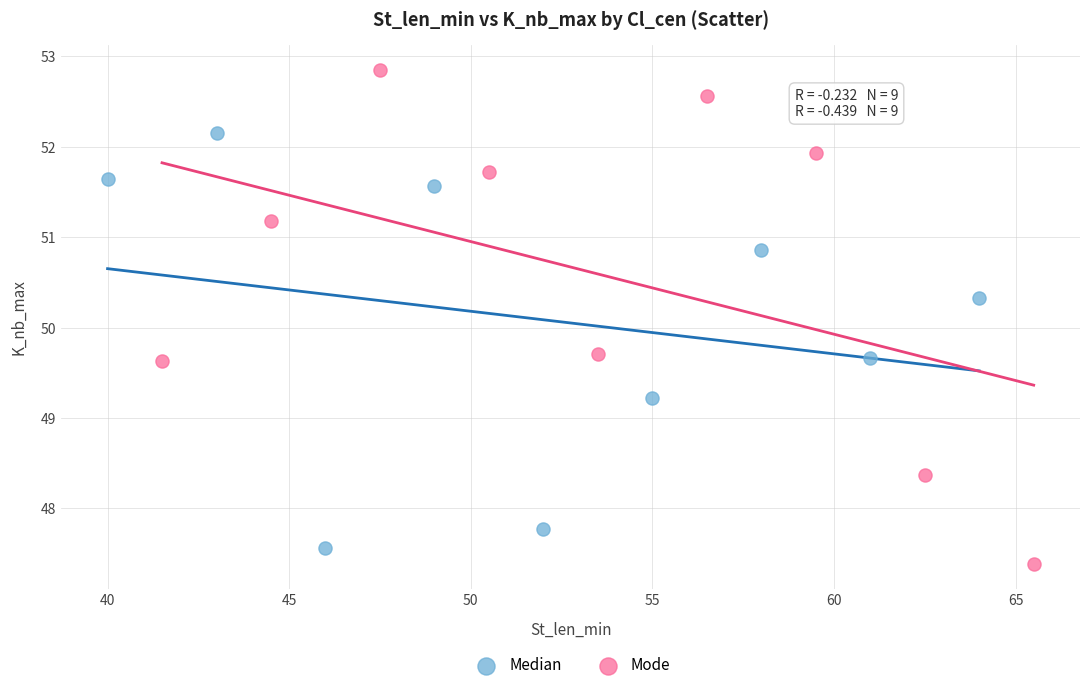

What are all the series names shown in the legend?

Median, Mode